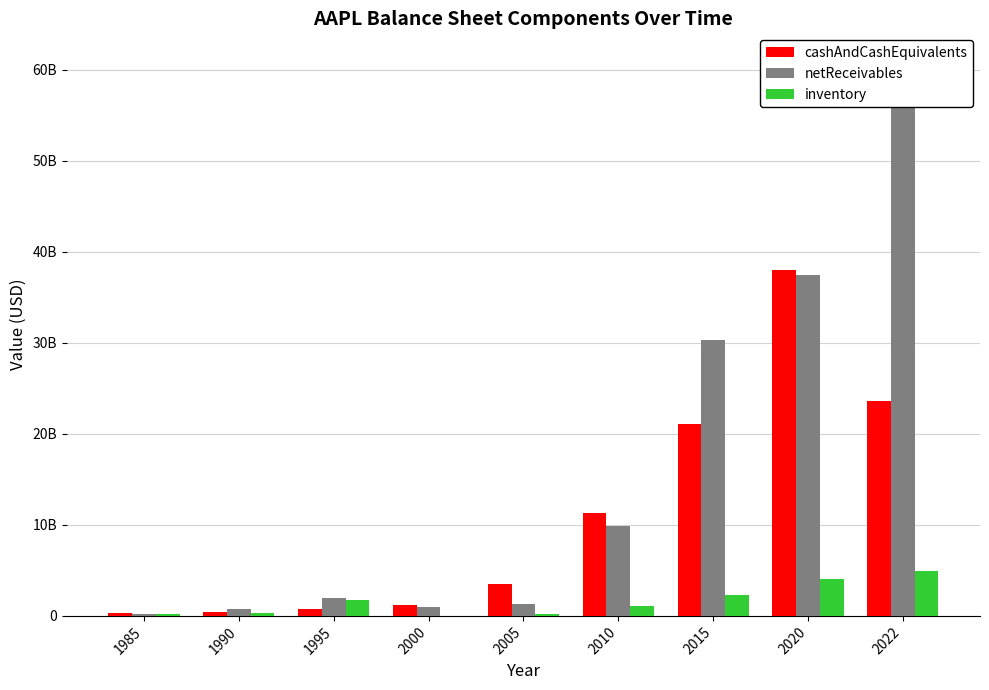

What is the difference between the maximum and second lowest values in the inventory series?

4781000000